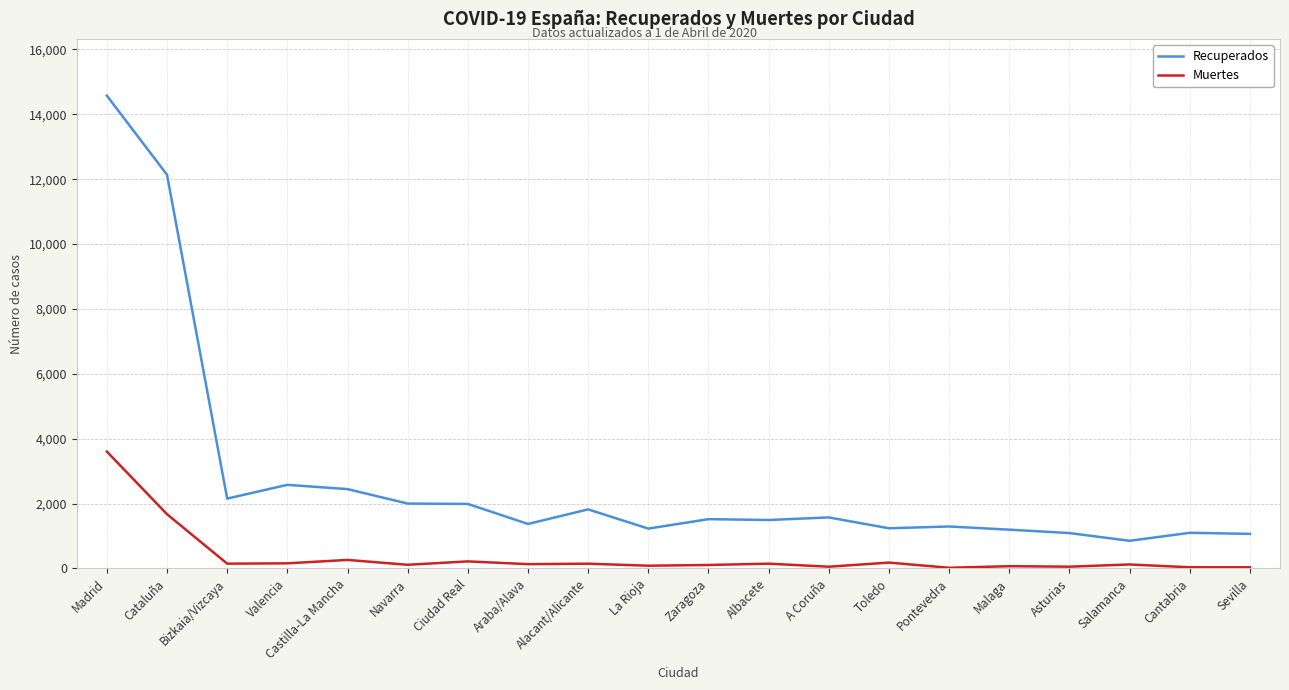

Which series has the widest spread of values?

Recuperados